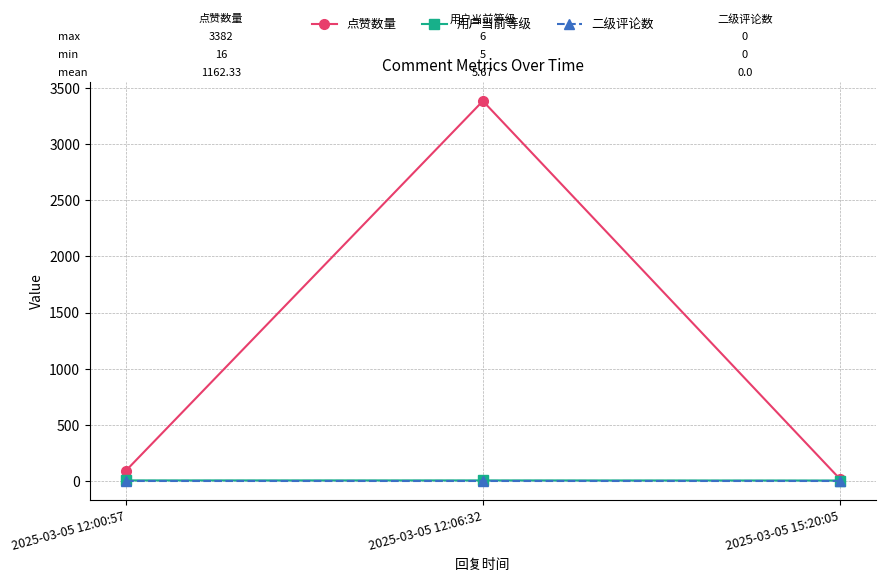

At which label does 点赞数量 reach its peak?

2025-03-05 12:06:32